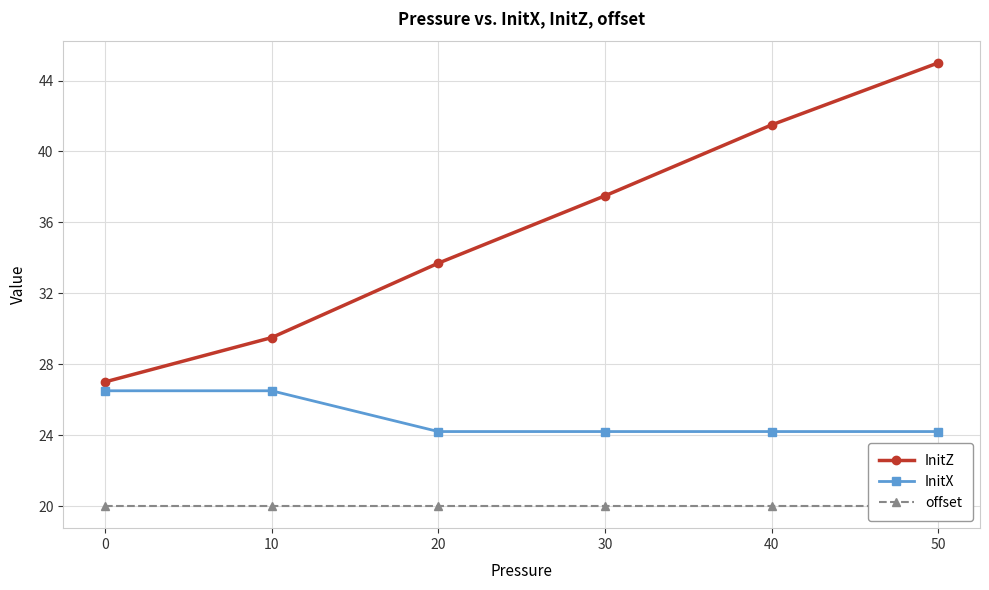

Rank the categories by InitX value from lowest to highest.

20, 30, 40, 50, 0, 10